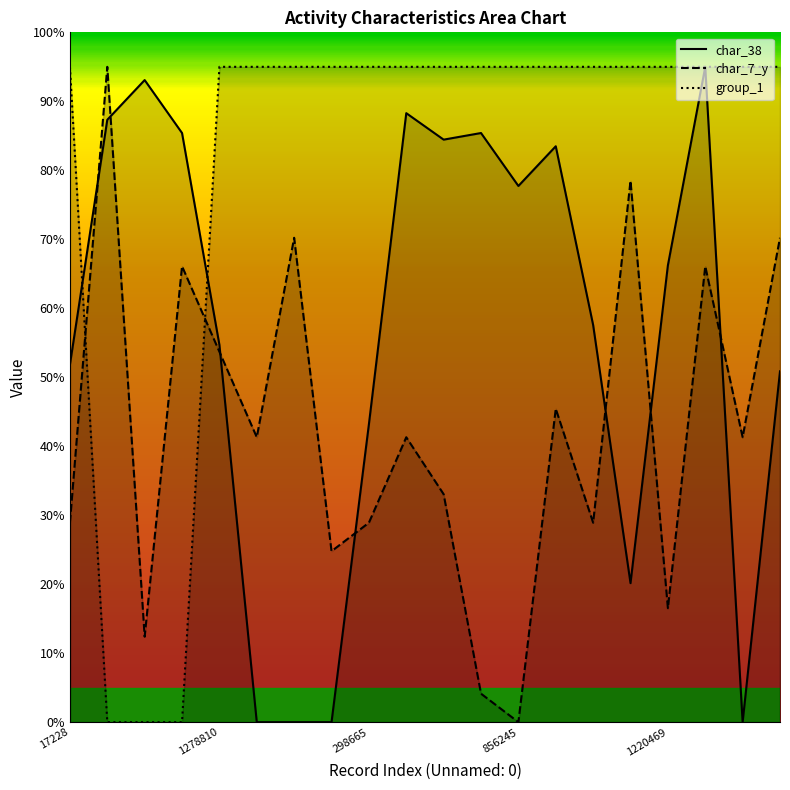

Which series ends up on top after the final intersection of char_38 and group_1?

group_1